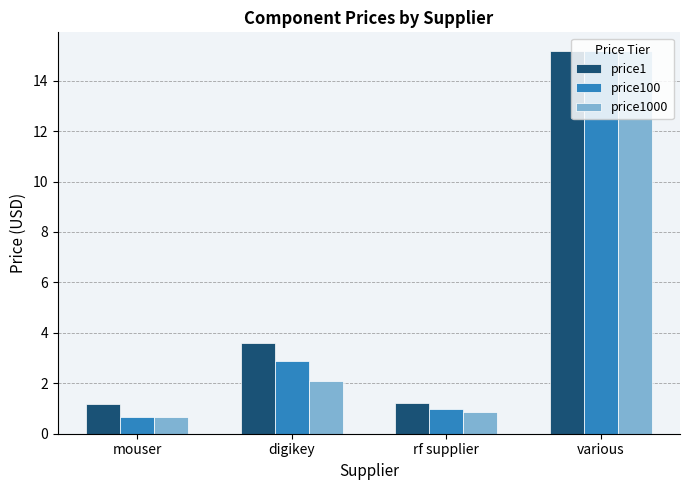

How many bars are there in each group?

3